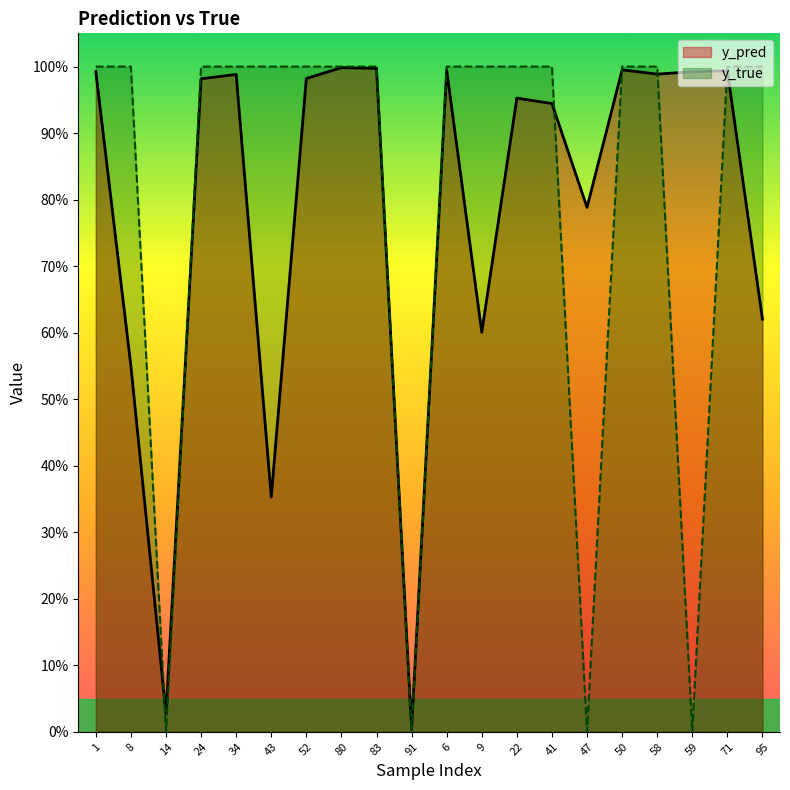

Rank the series at 24 from lowest to highest value.

y_pred, y_true